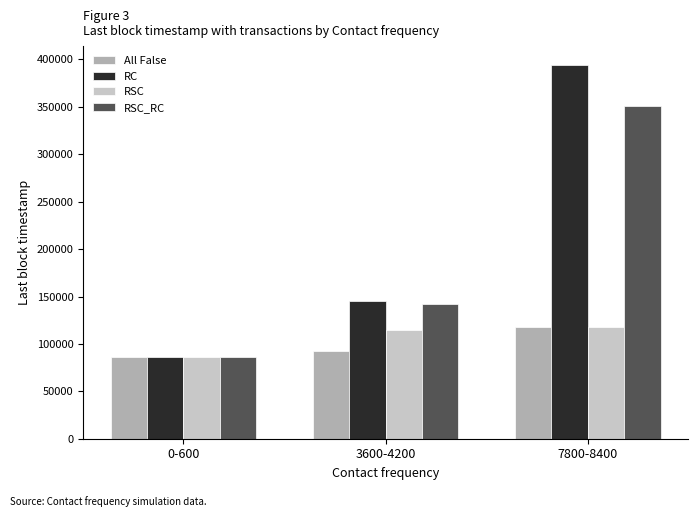

List the labels in order of RC value, largest first.

7800-8400, 3600-4200, 0-600